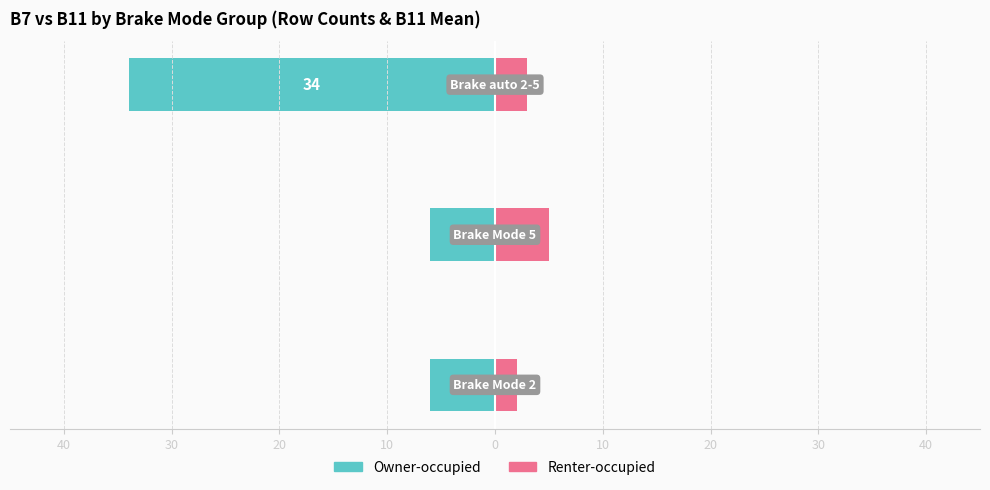

How many groups of bars are there?

3